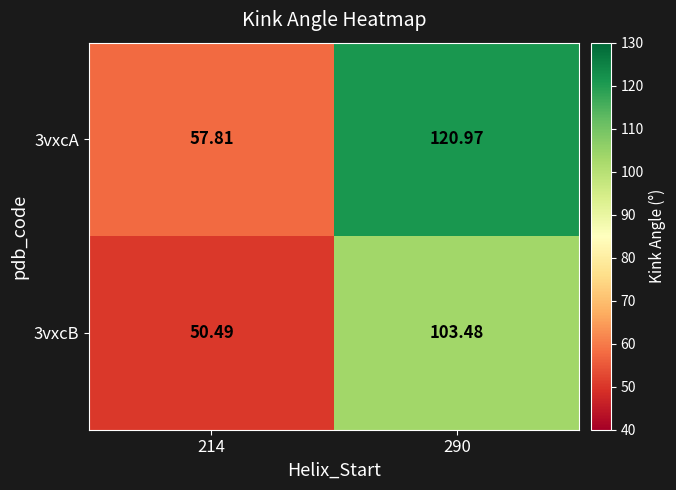

What is the greatest value displayed?

121.0